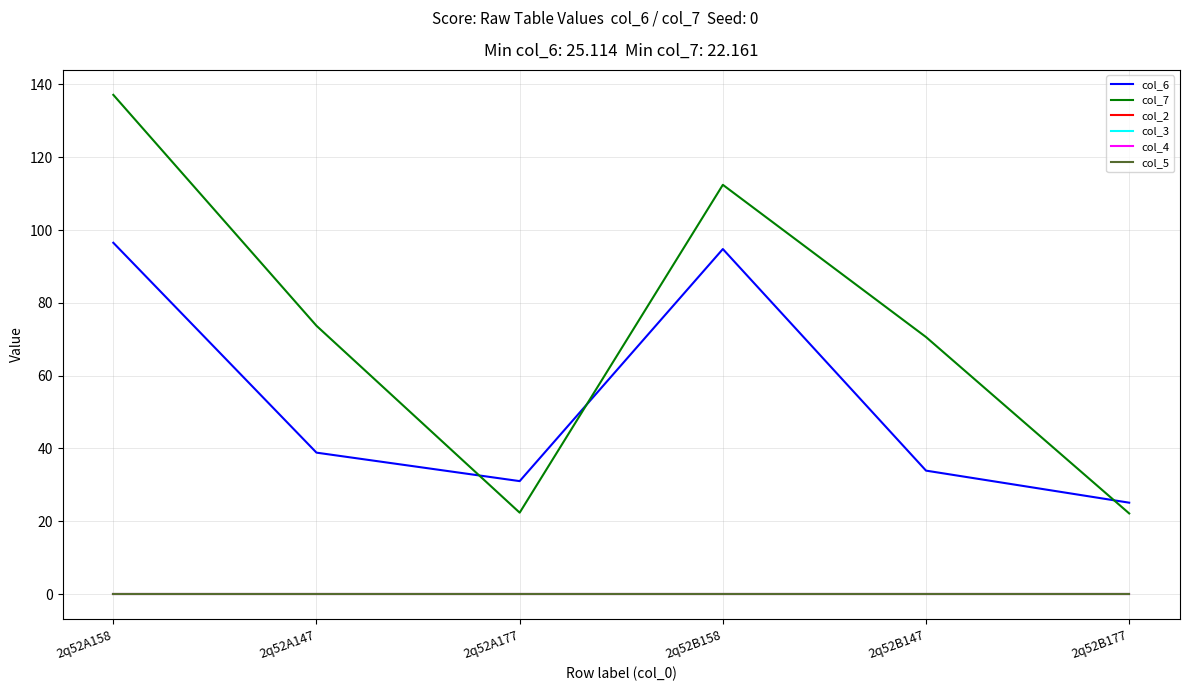

Does the chart have visible grid lines?

Yes